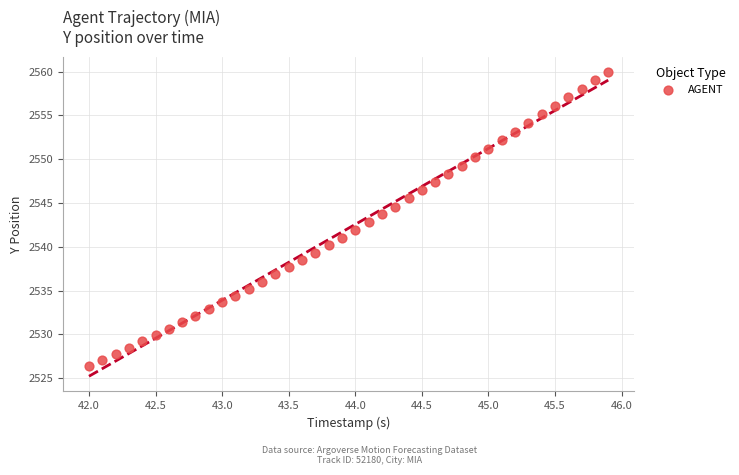

What is the range of X values (max minus min)?

3.9